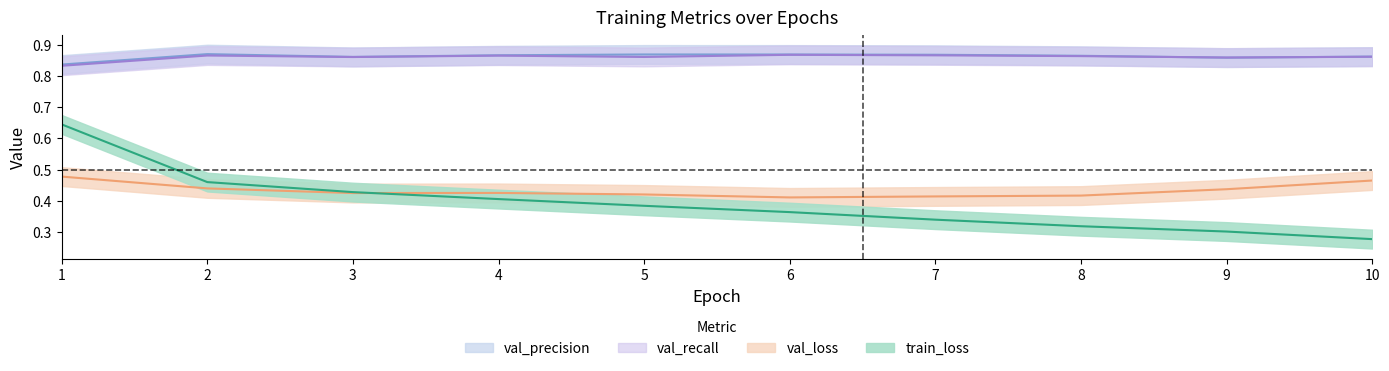

Is the value of val_recall at 8 greater than the value of val_precision at 3?

Yes